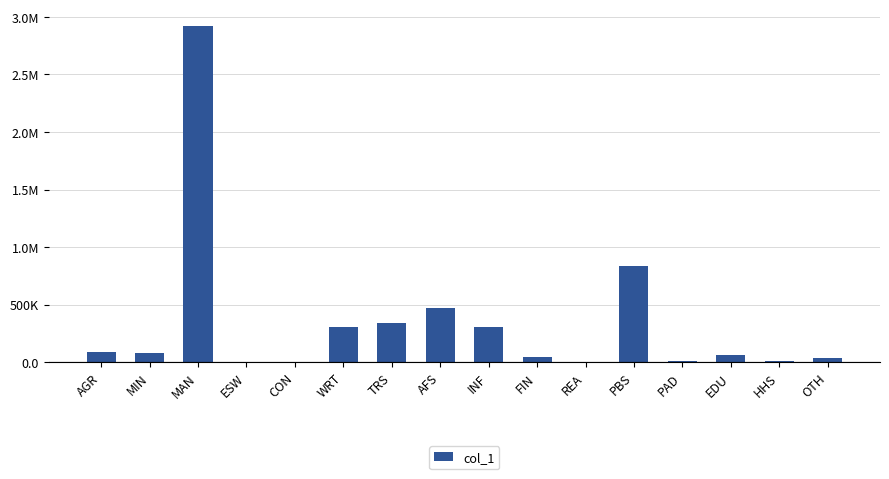

What is the maximum value shown in the chart?

2920941.8